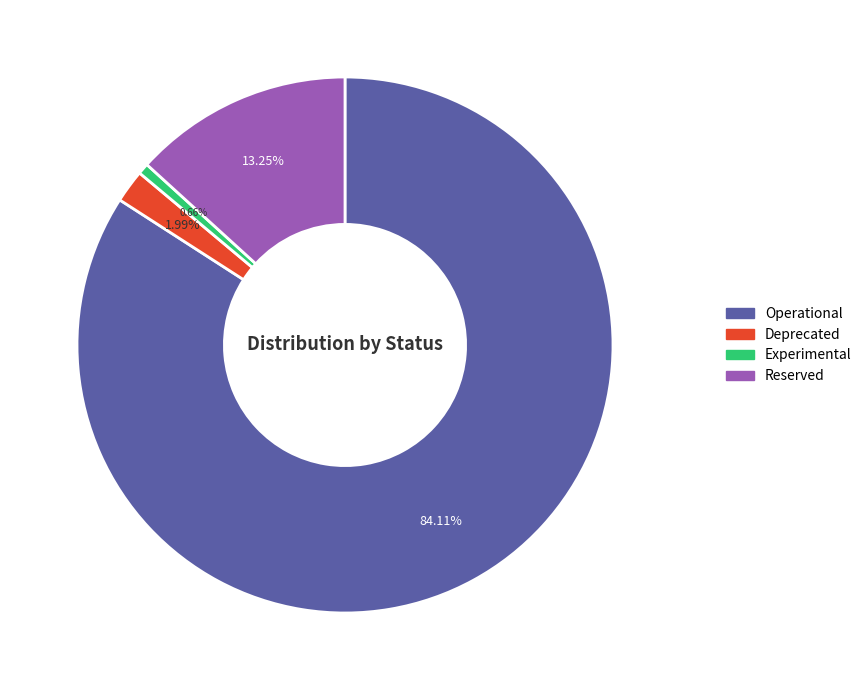

Does any single category account for the majority?

Yes